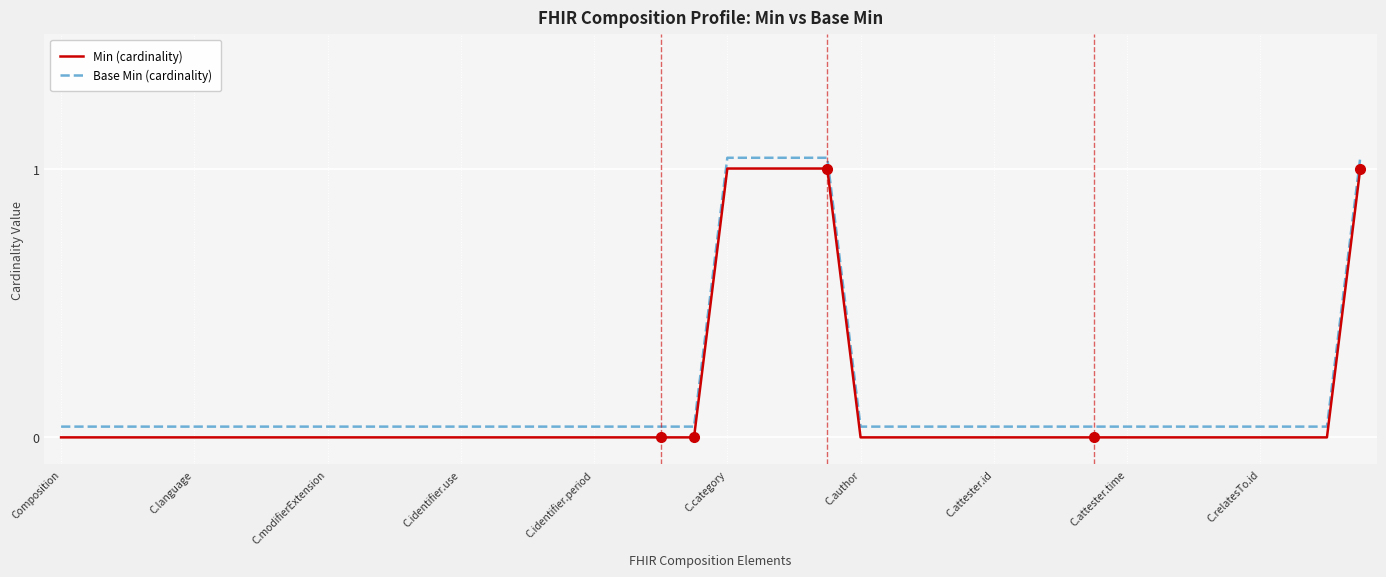

What are all the series names shown in the legend?

Min (cardinality), Base Min (cardinality)